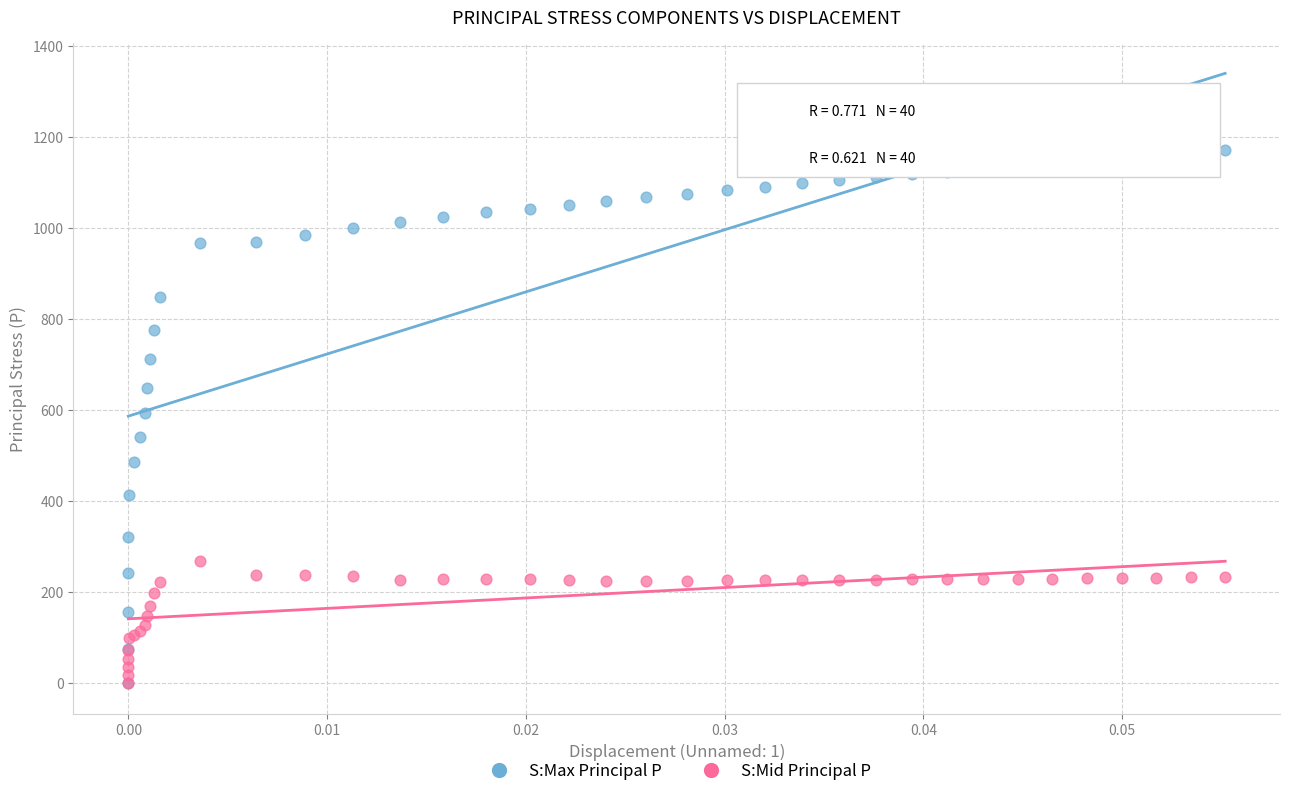

Which series has the widest spread of Y values?

S:Max Principal P